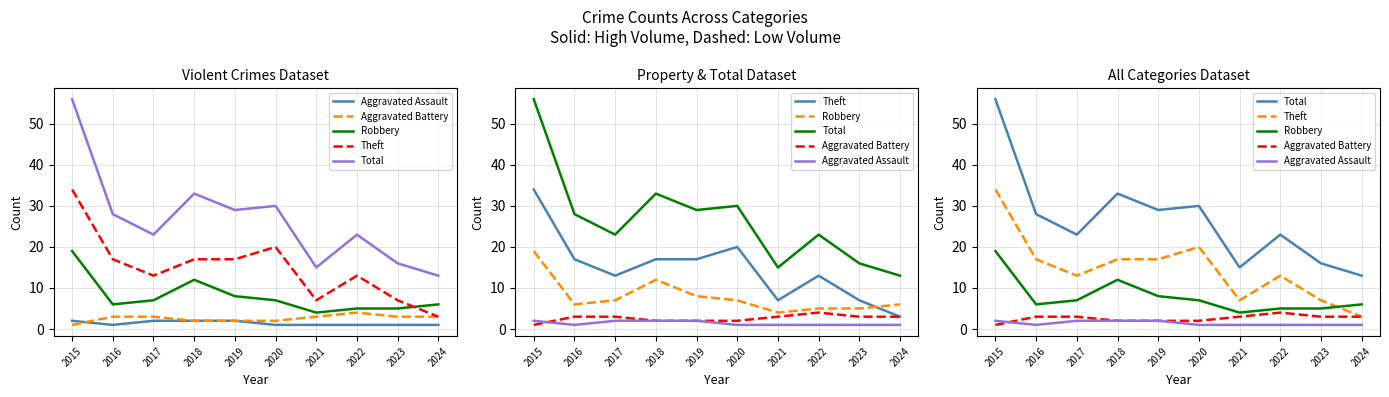

What is the difference between the highest and lowest values at 2022?

22